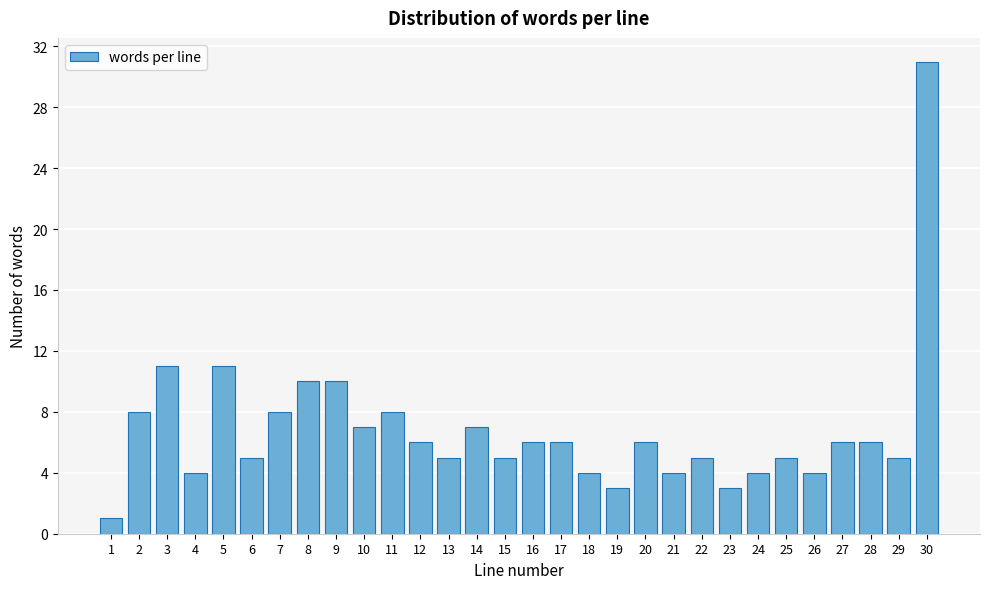

Reading left to right, extract all data points from this chart.

1	8	11	4	11	5	8	10	10	7	8	6	5	7	5	6	6	4	3	6	4	5	3	4	5	4	6	6	5	31